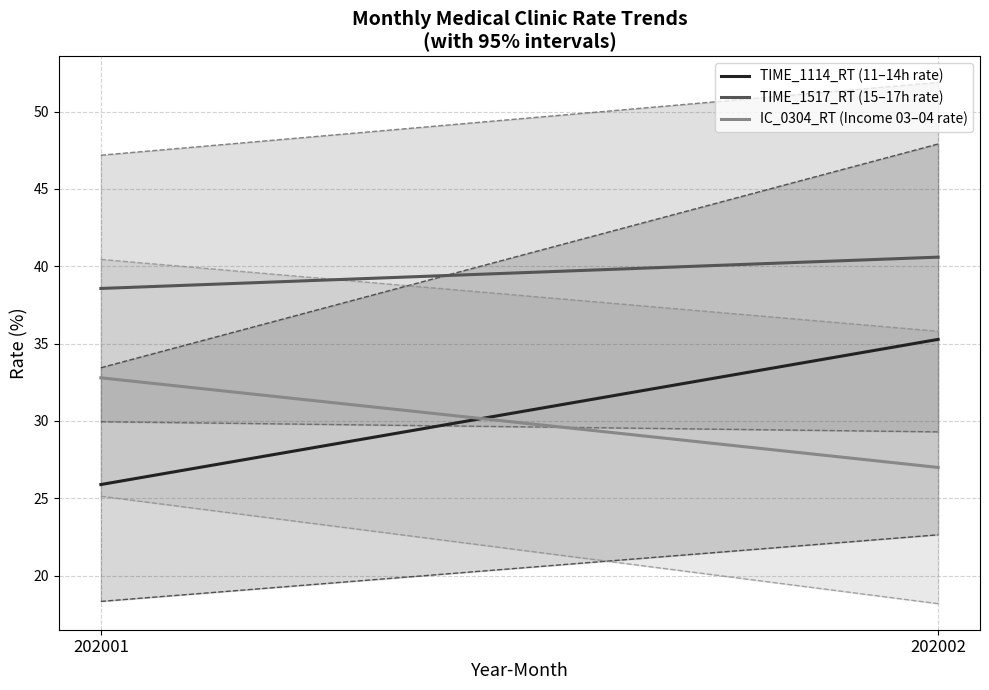

At which label does TIME_1114_RT (11–14h rate) reach its minimum?

202001